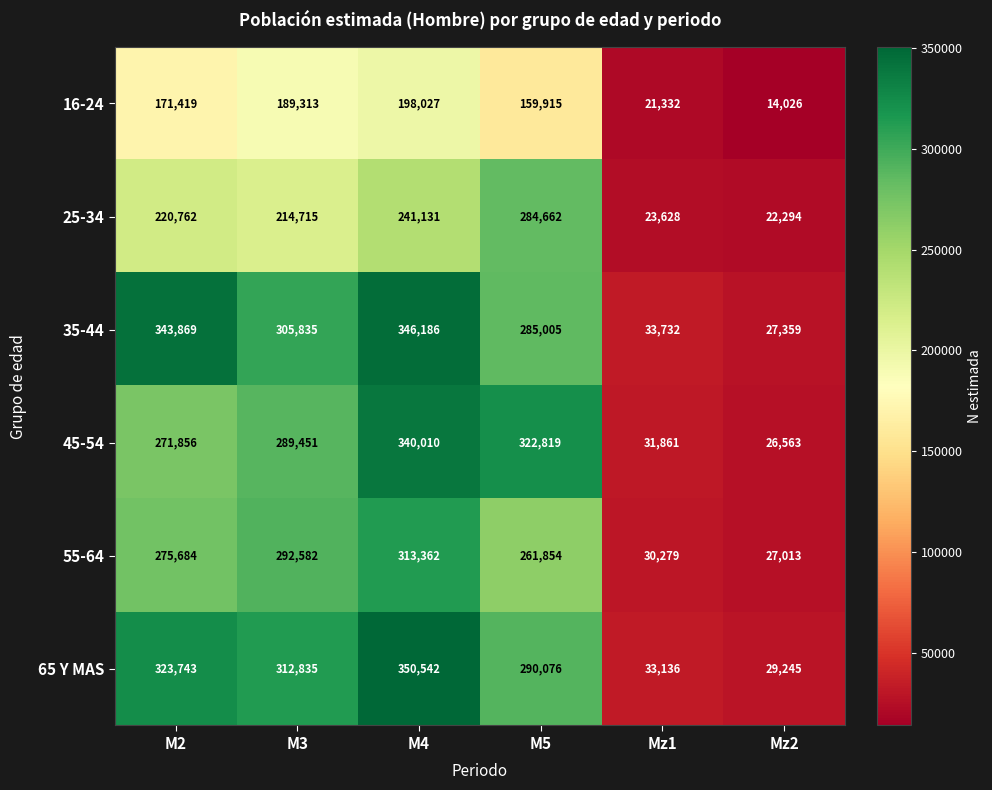

Read the 45-54 value at M3, to the nearest 100.

289500